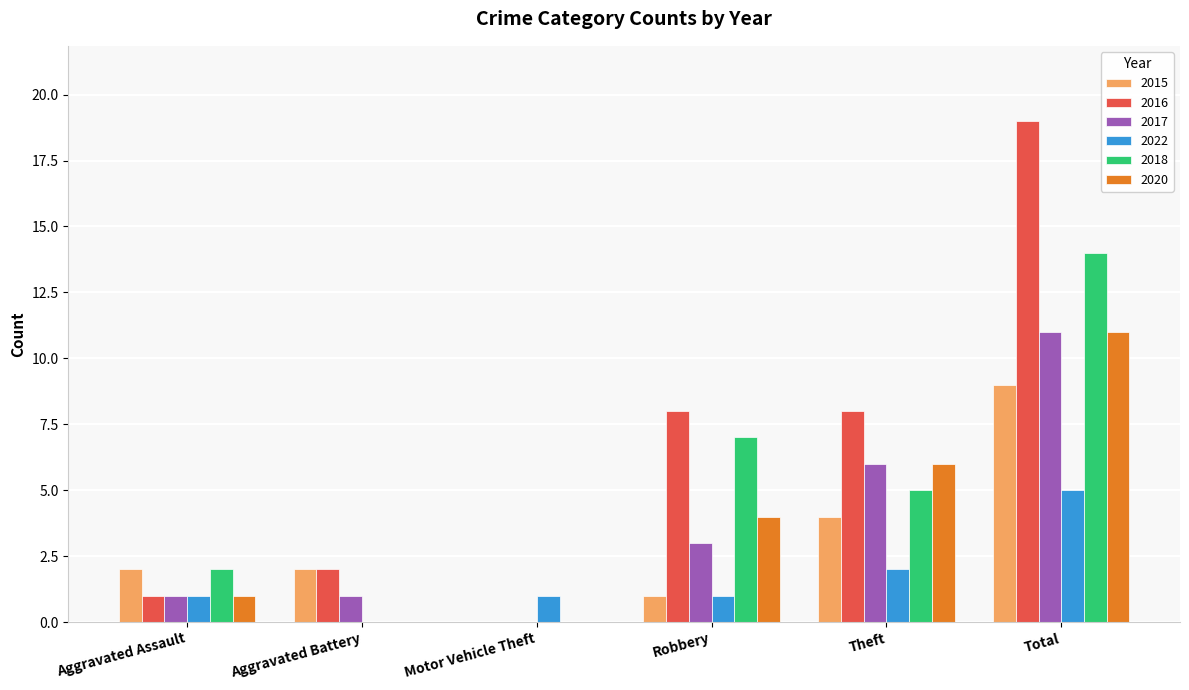

Which series has the widest spread of values?

2016